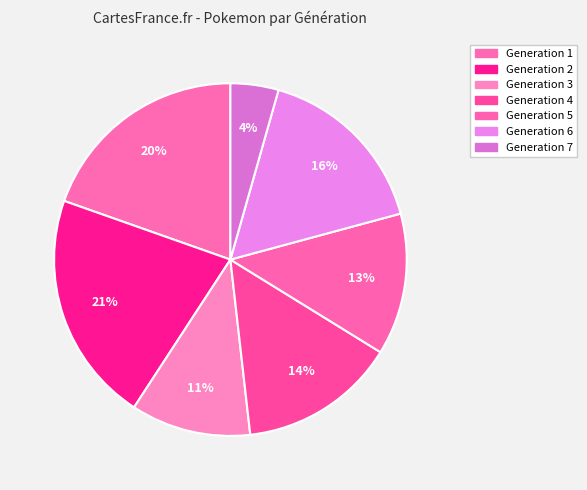

Is Generation 3 the majority of the pie?

No